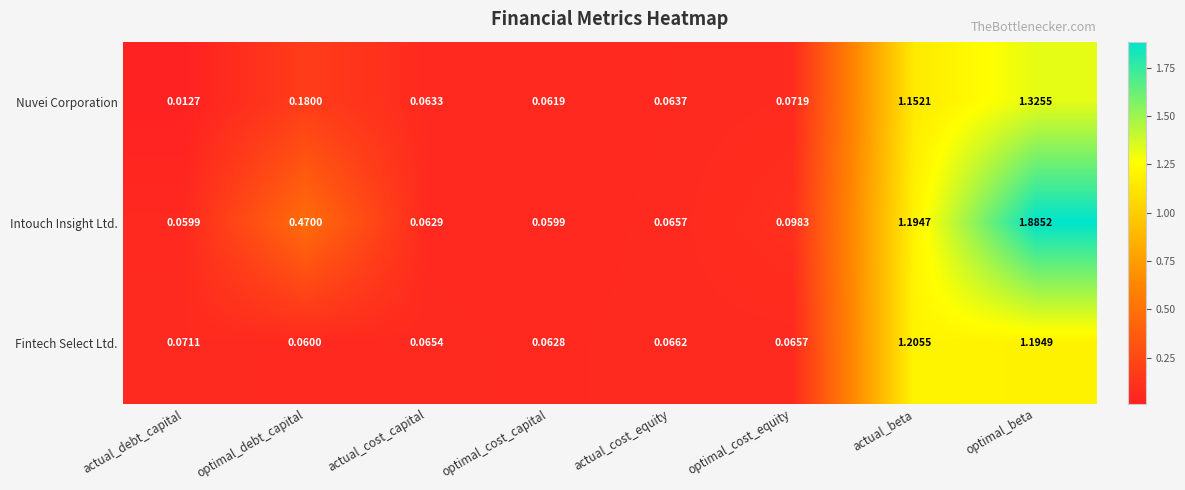

Which series changed the most between actual_cost_capital and actual_beta?

Fintech Select Ltd.